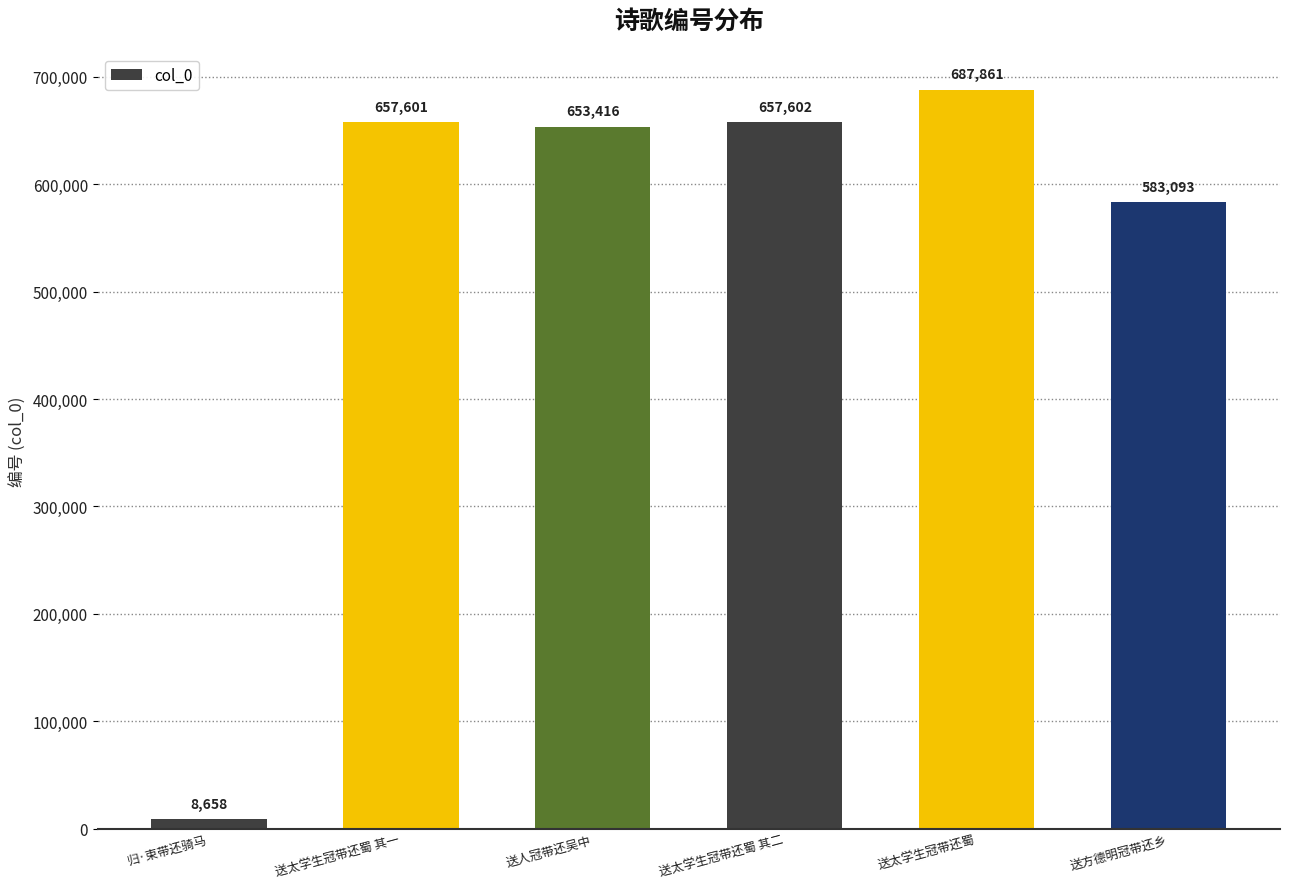

What value does the data have at 归·束带还骑马?

8658